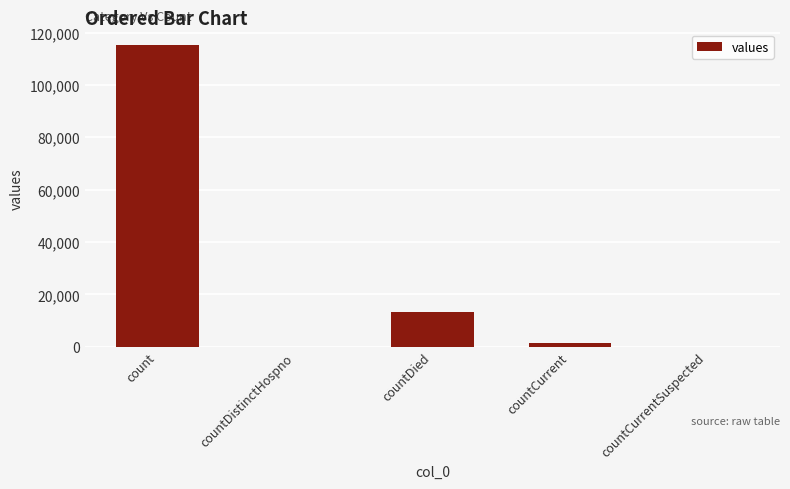

Are the bars horizontal?

No